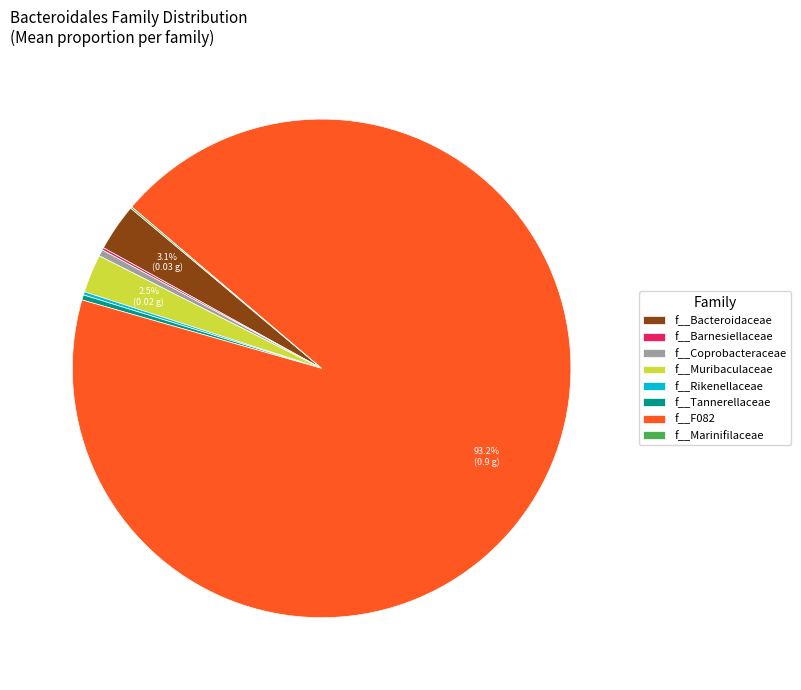

Which slice is the largest?

f__F082